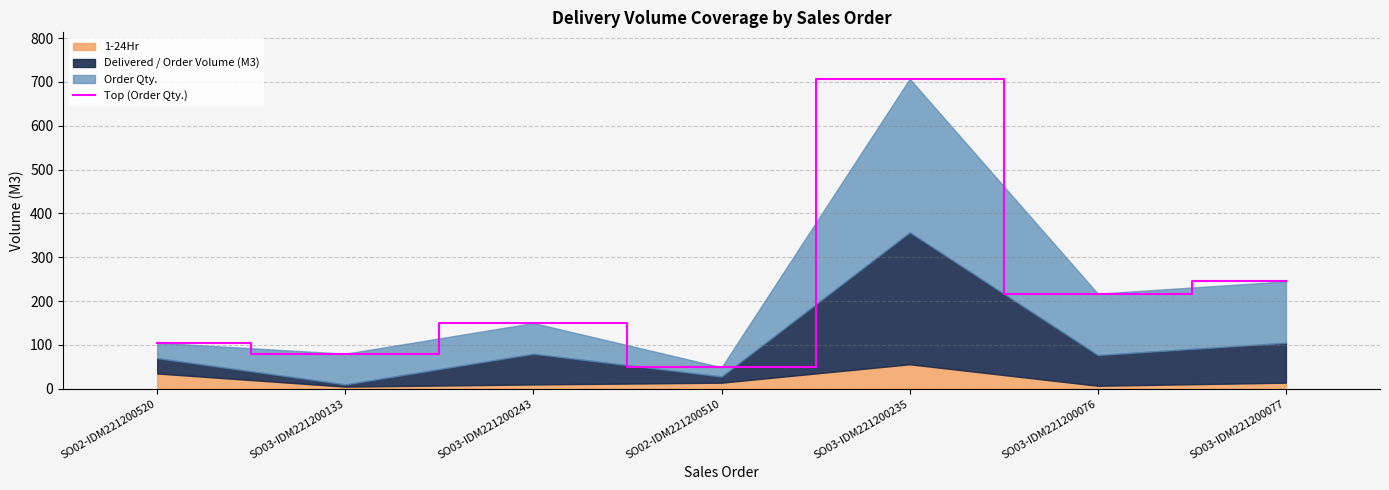

Where is the first local maximum?

SO03-IDM221200243